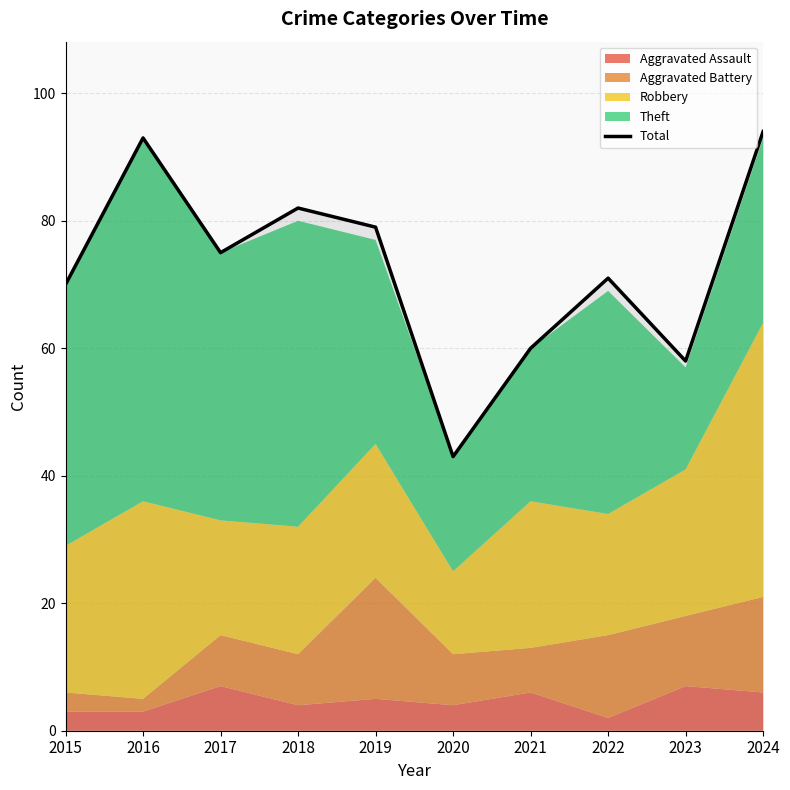

True or false: the data shows 43 at 2020.

True